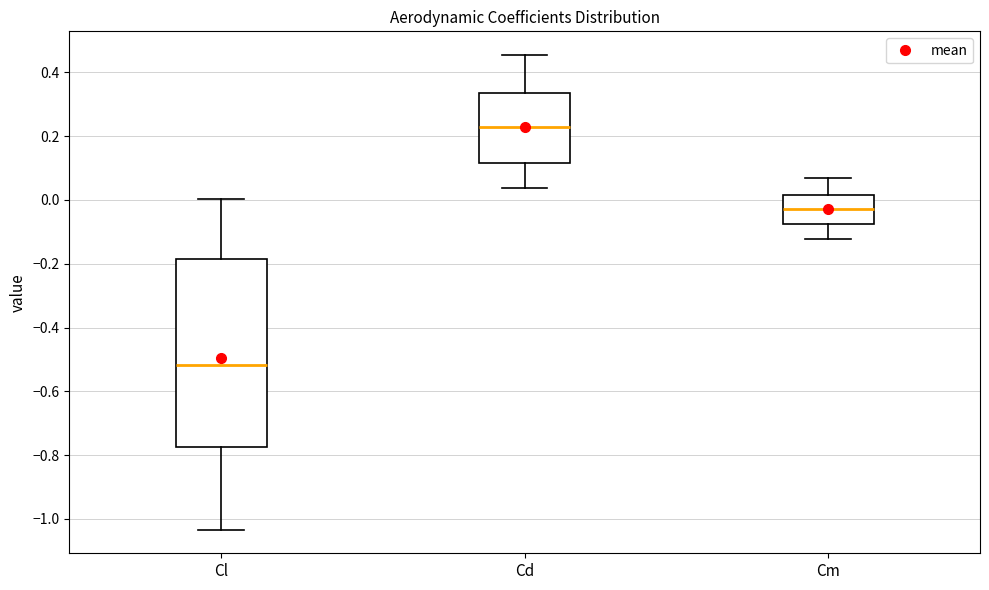

Where is the lower edge of the box for Cl on the y-axis? The values are not printed on the chart, so give them approximately, as read against the axis.

-0.78